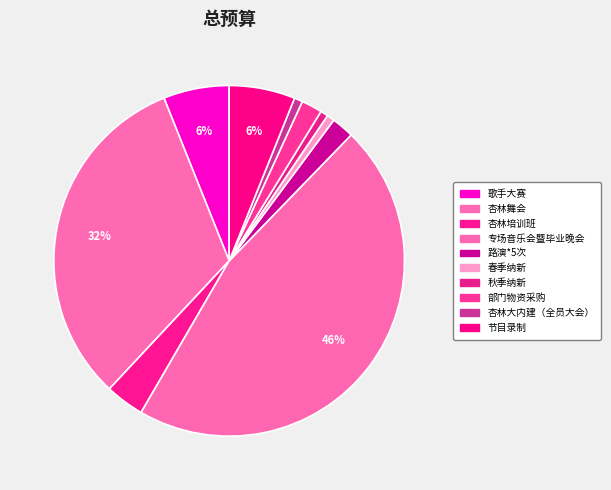

Is the sum of 专场音乐会暨毕业晚会 and 歌手大赛 greater than half?

Yes